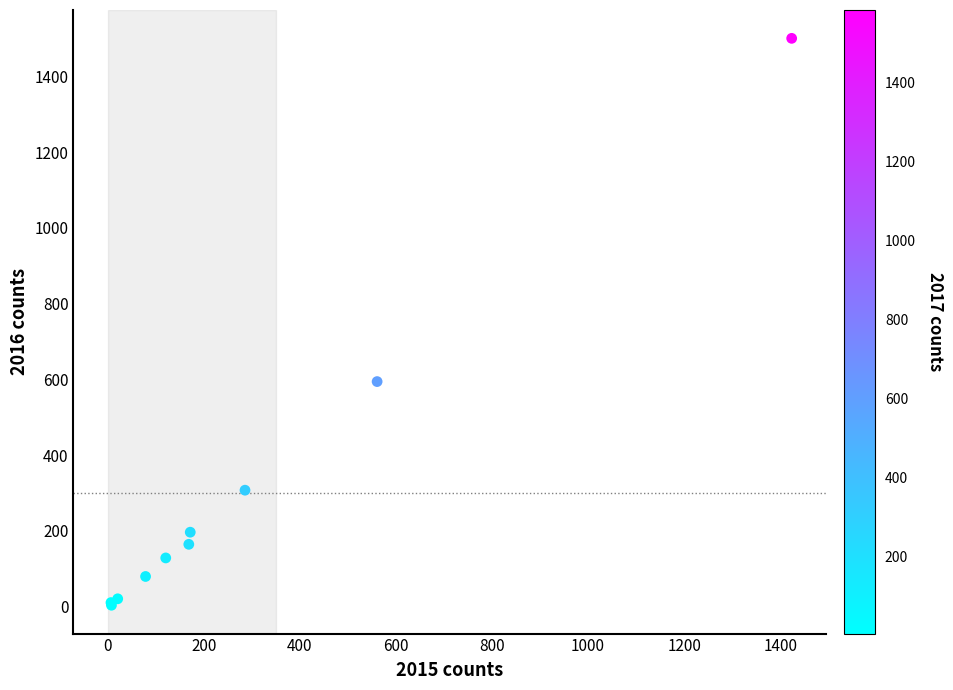

What Y value in the scatter plot is closest to 752?

594